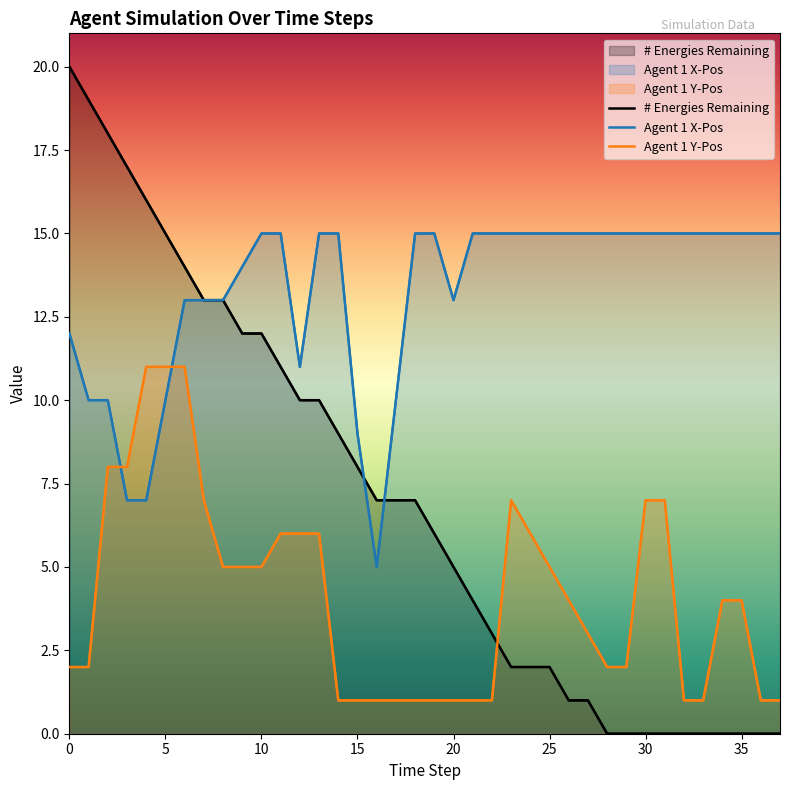

True or false: Agent 1 Y-Pos has more than 2 interior local peaks.

False